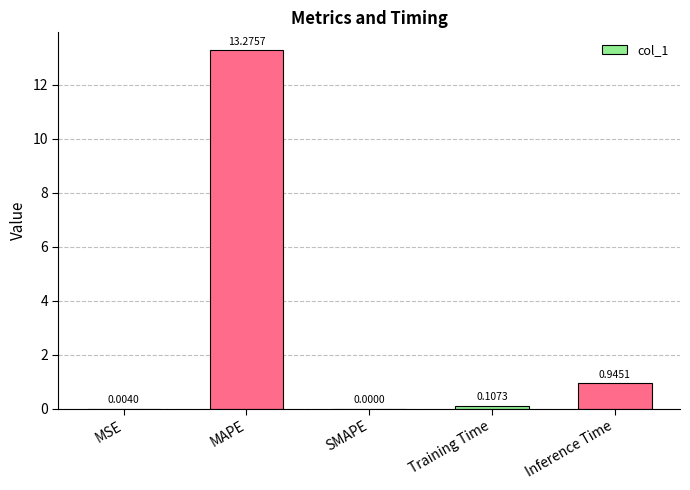

Which category has the highest value across all series?

MAPE